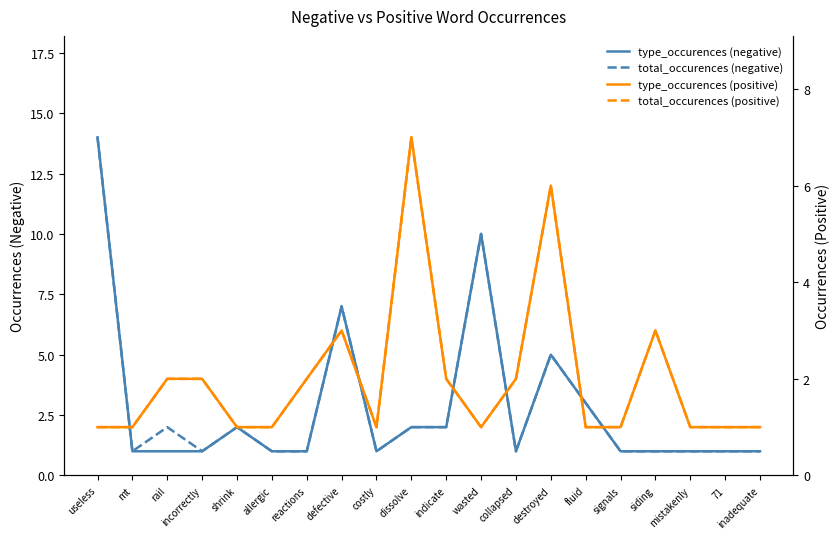

Reading right to left, extract all data points from this chart.

type_occurences (negative): 1	1	1	1	1	3	5	1	10	2	2	1	7	1	1	2	1	1	1	14
total_occurences (negative): 1	1	1	1	1	3	5	1	10	2	2	1	7	1	1	2	1	2	1	14
type_occurences (positive): 1	1	1	3	1	1	6	2	1	2	7	1	3	2	1	1	2	2	1	1
total_occurences (positive): 1	1	1	3	1	1	6	2	1	2	7	1	3	2	1	1	2	2	1	1